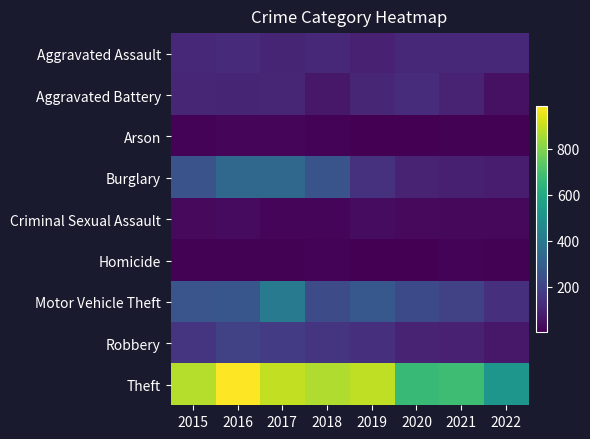

At how many categories does at least one series exceed 407?

8